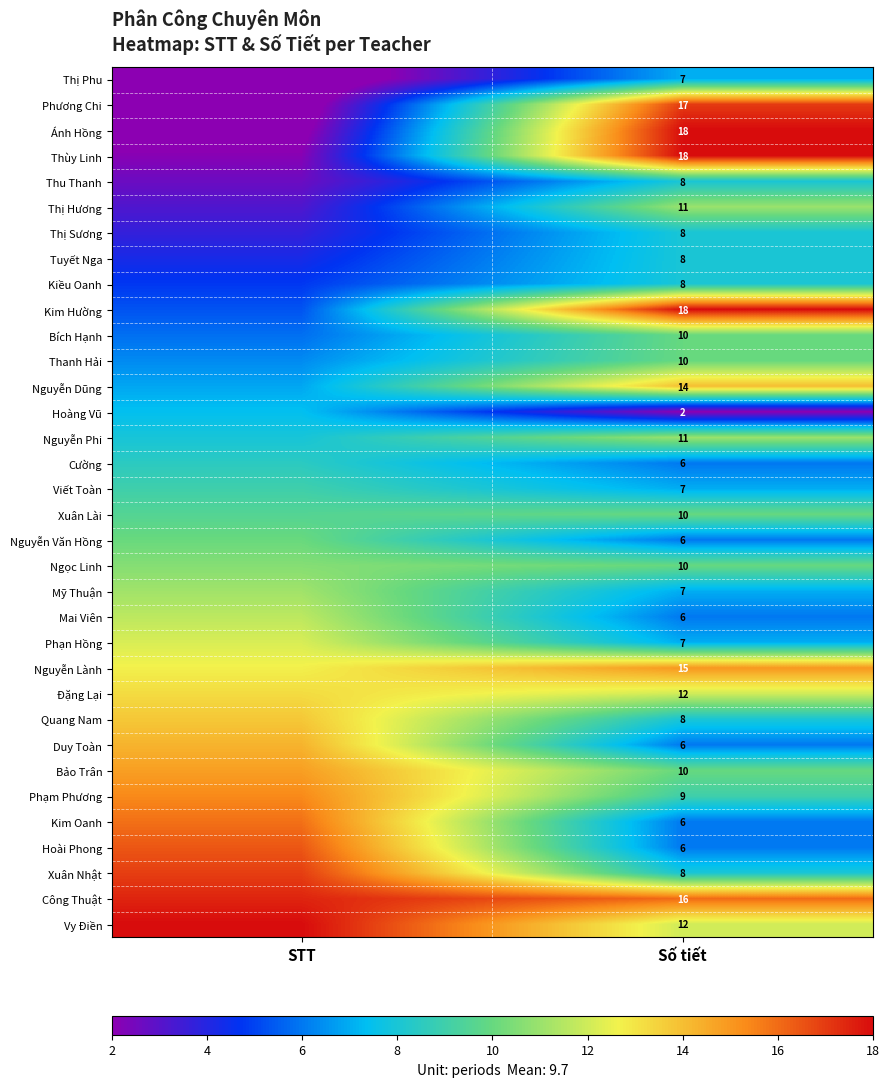

What is the maximum value shown in the chart?

18.0